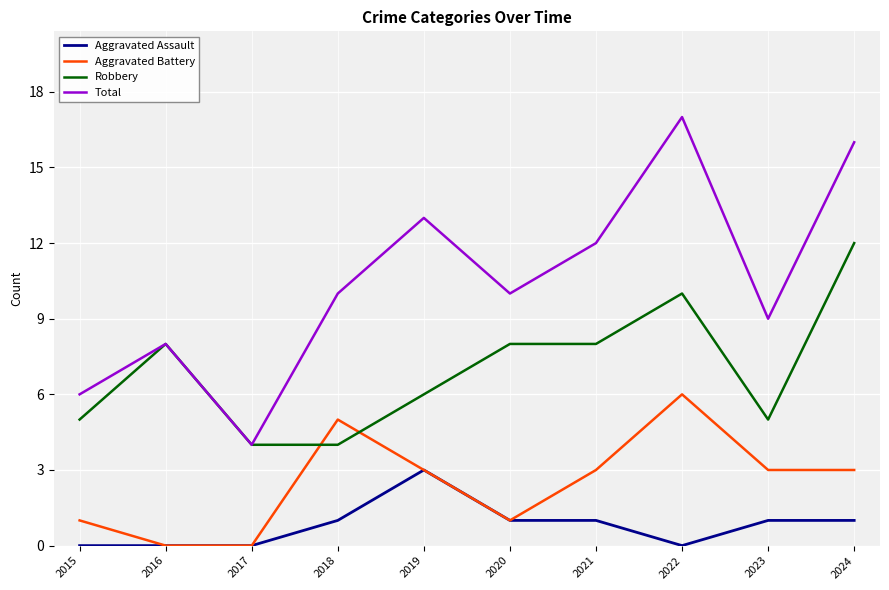

Which series has the widest spread of values?

Total